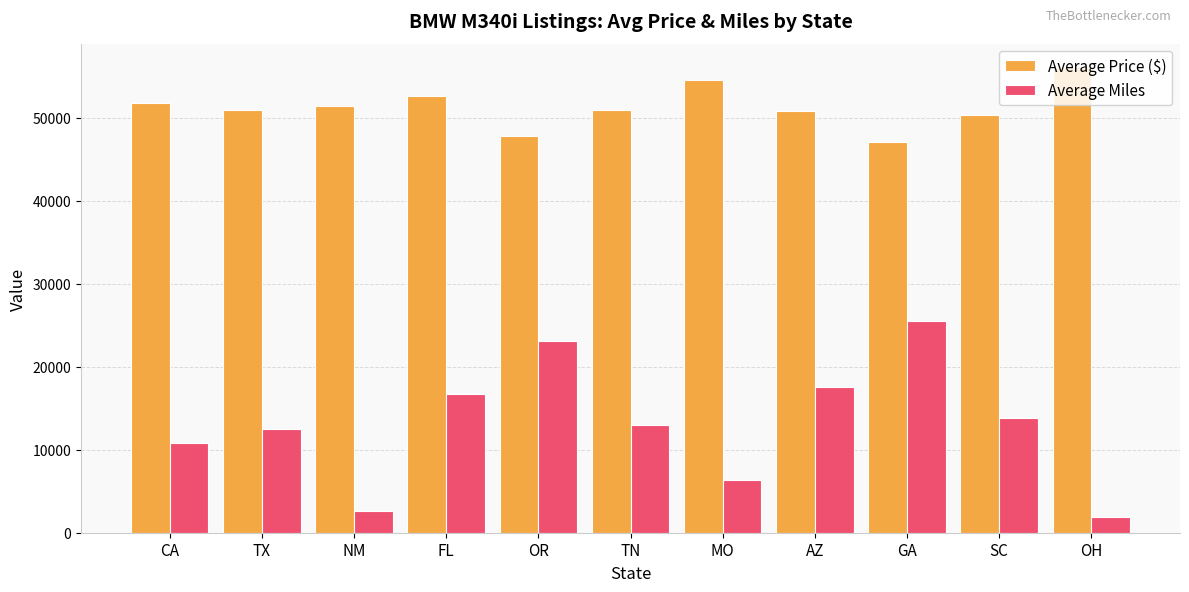

The Average Miles series shows 13810 at SC. True or false?

True